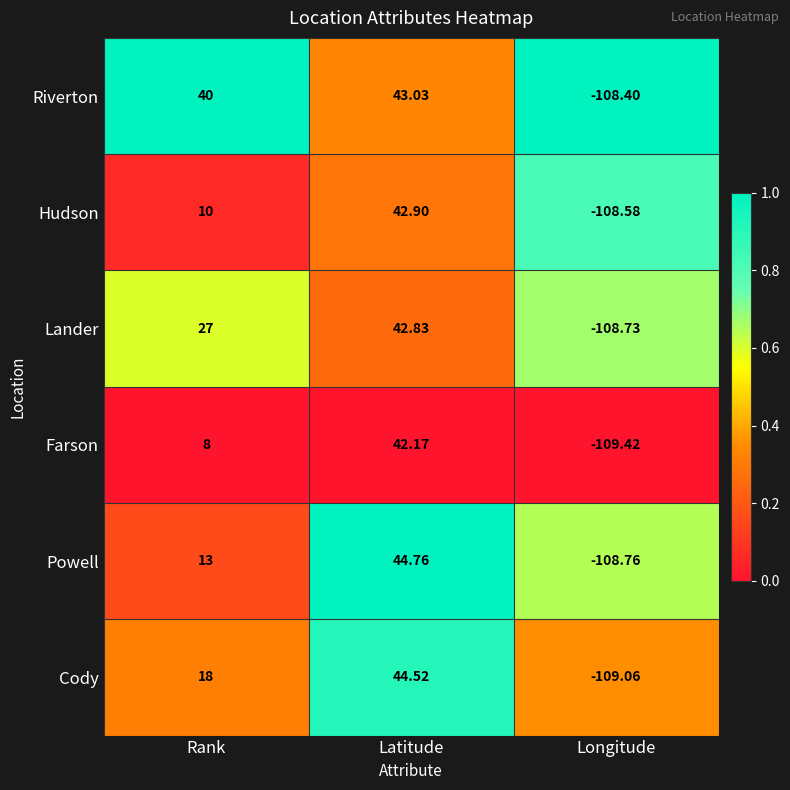

Rank the series at Latitude from lowest to highest value.

Farson, Lander, Hudson, Riverton, Cody, Powell